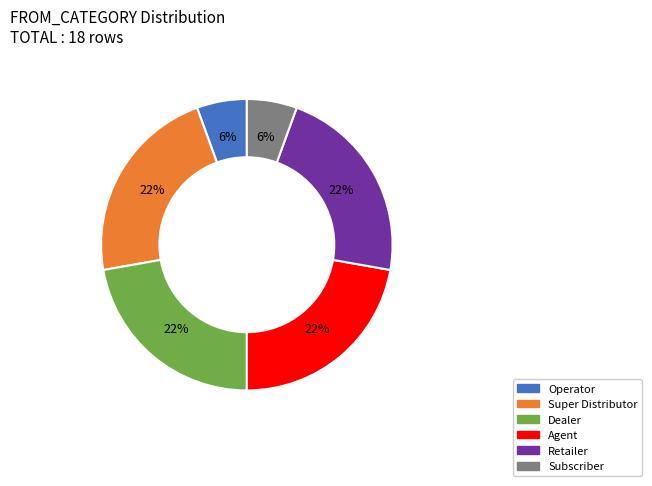

To the nearest percent, what is the average slice percentage?

17%